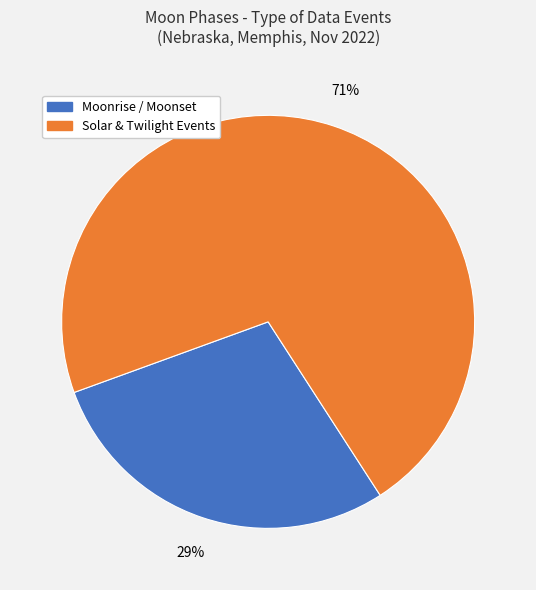

To the nearest percent, what is the average slice percentage?

50%